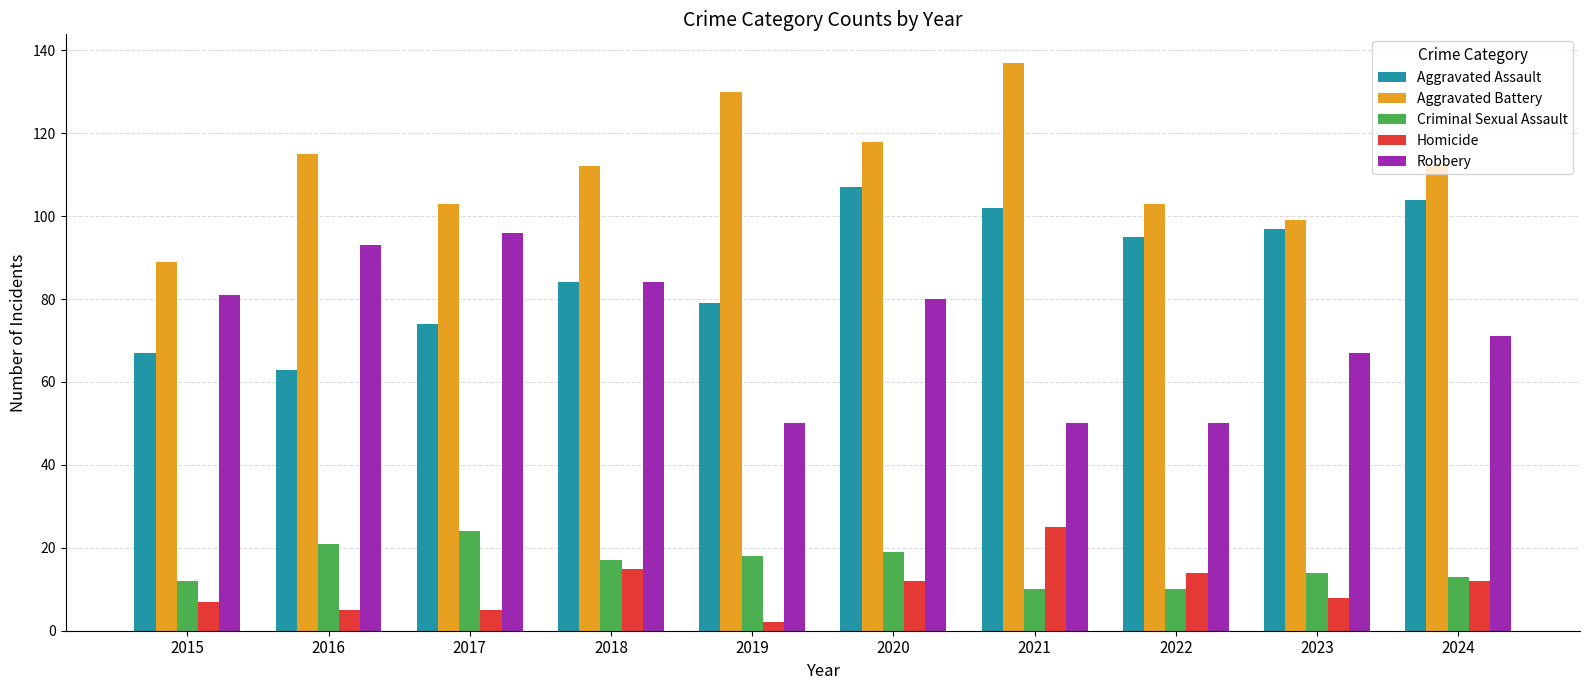

True or false: Homicide has a value of 12 at 2024.

True